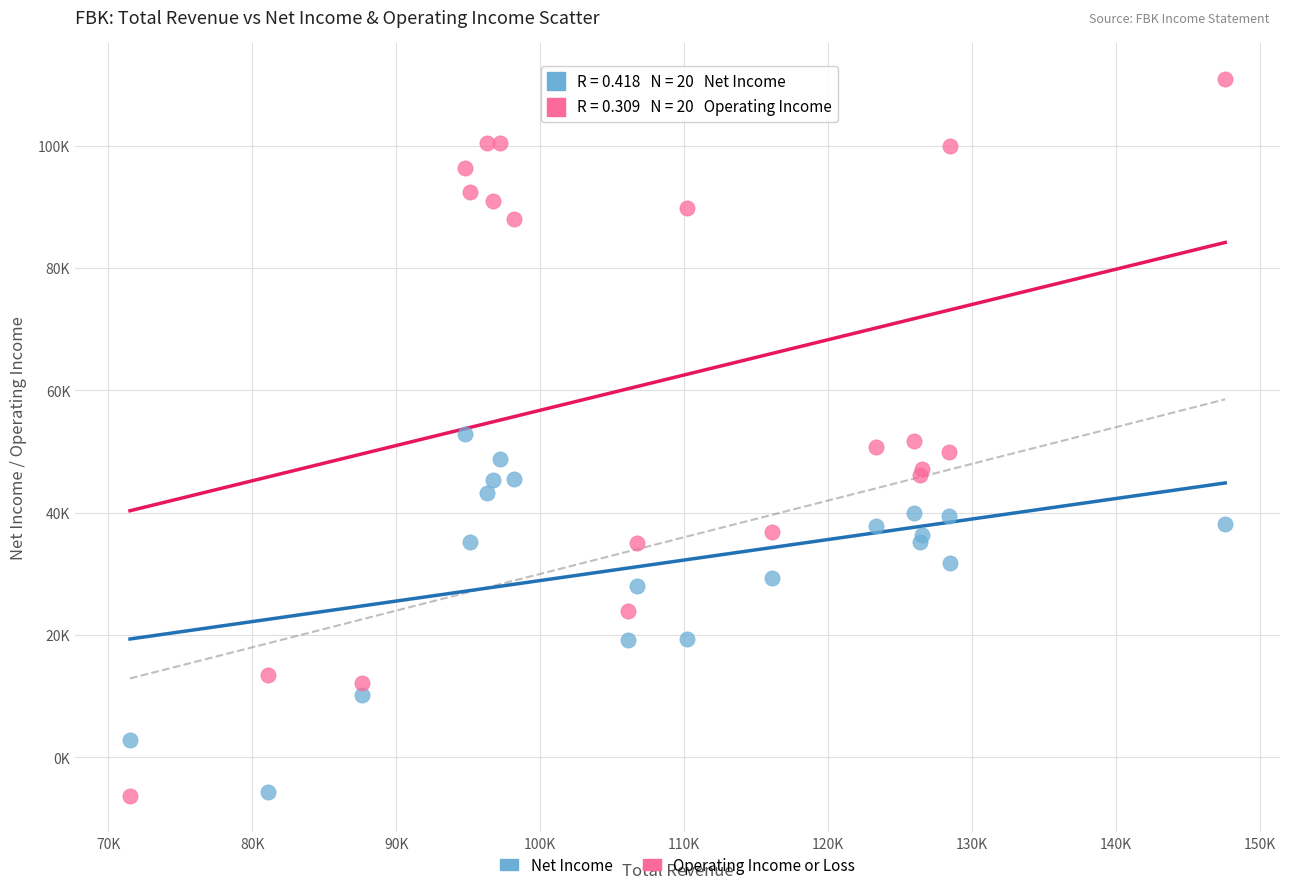

Which series has the widest spread of Y values?

Operating Income or Loss